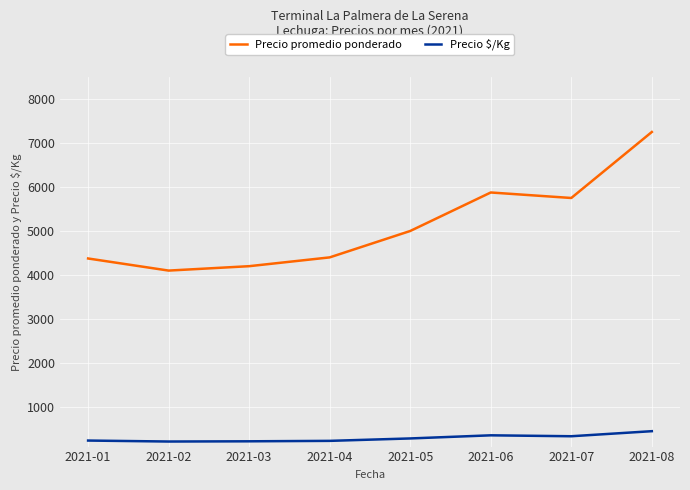

At which category does Precio promedio ponderado reach its first local valley?

2021-02